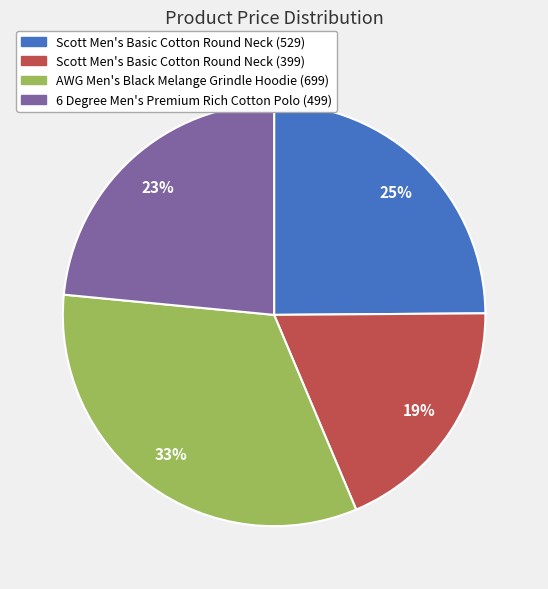

What is the largest slice in the pie chart?

AWG Men's Black Melange Grindle Hoodie (699)